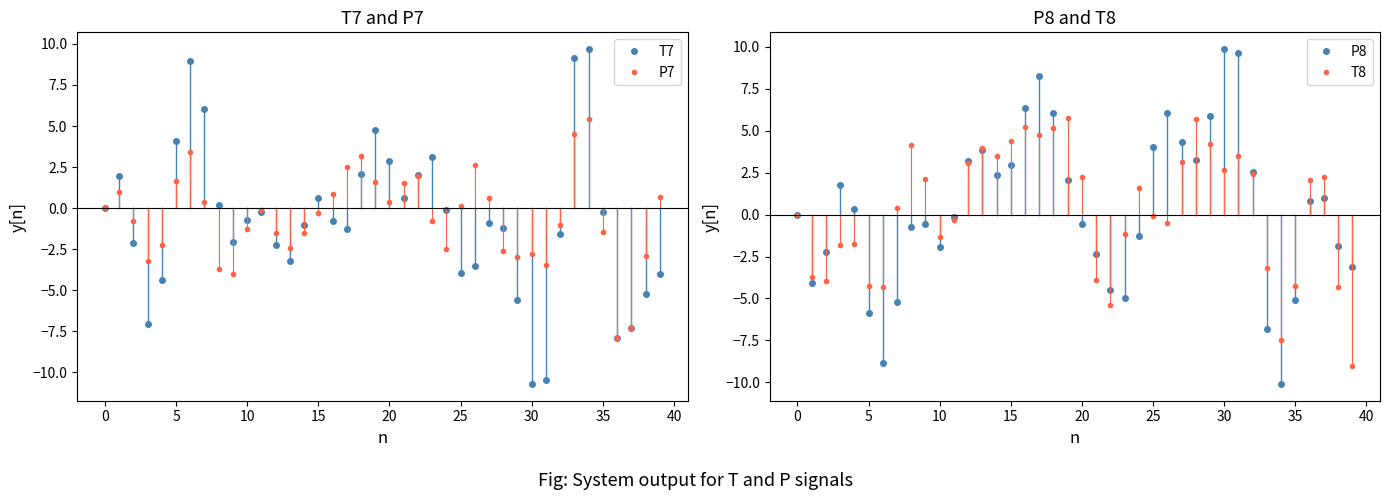

The T8 series shows -1.1 at 23. True or false?

True